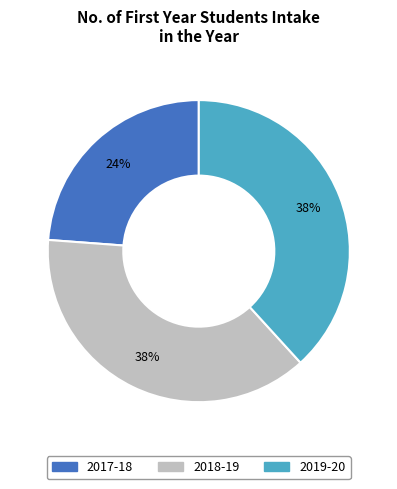

How many segments does this pie chart have?

3